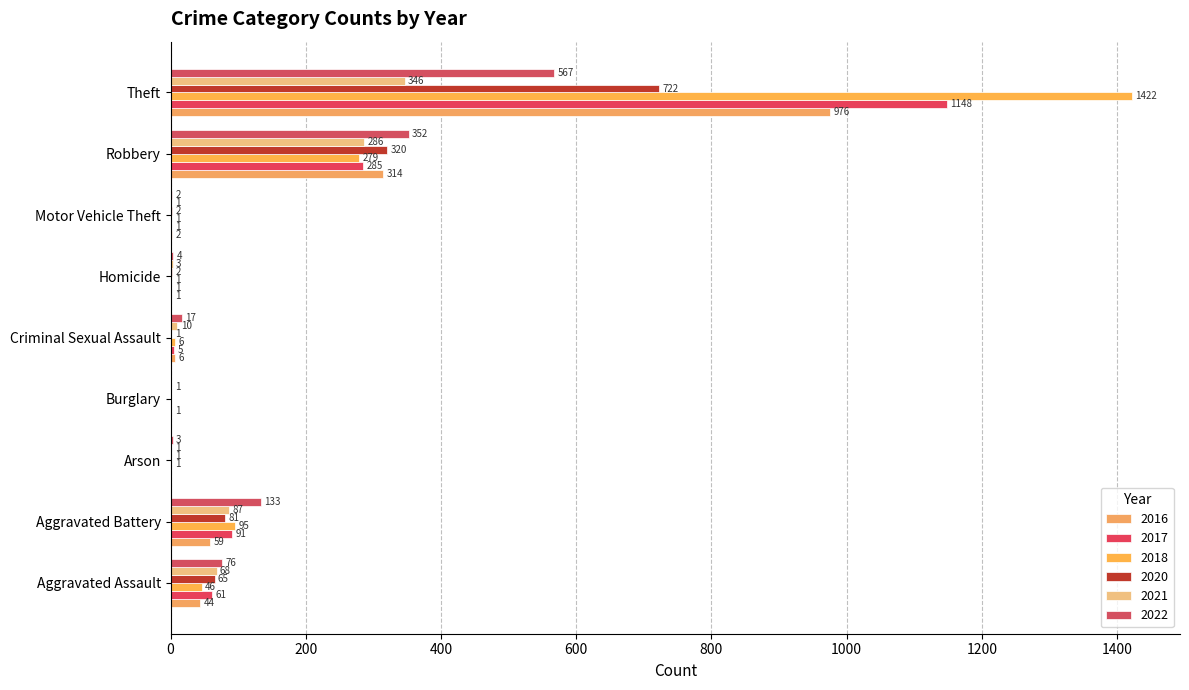

What is the value of the 2022 bar at the 1st from the left?

76